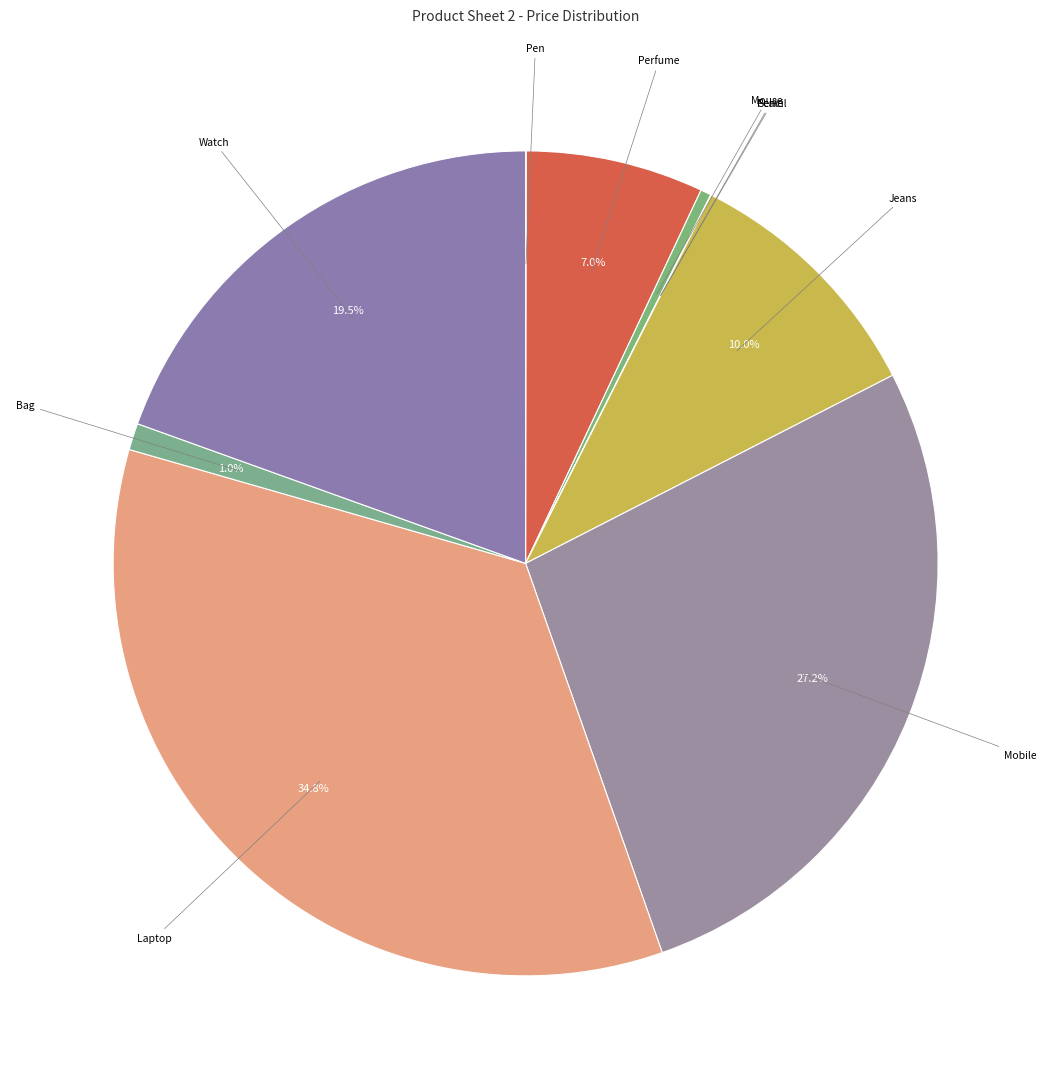

Is there a majority slice in this chart?

No